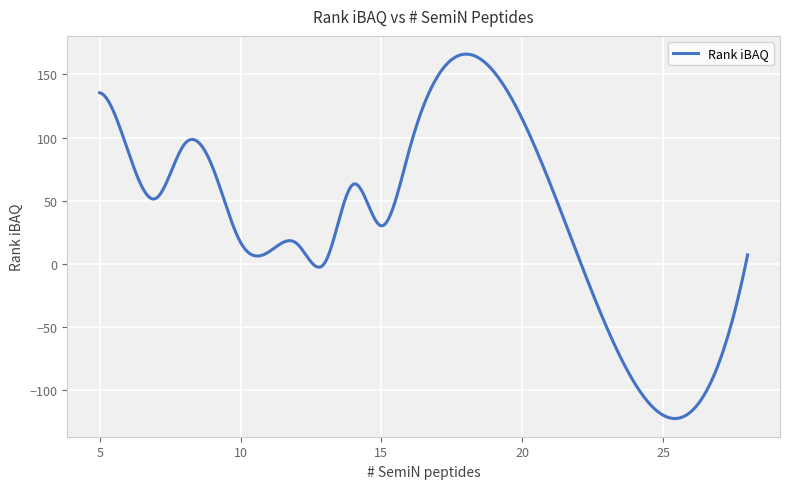

What is the difference between the maximum and minimum values?

288.8